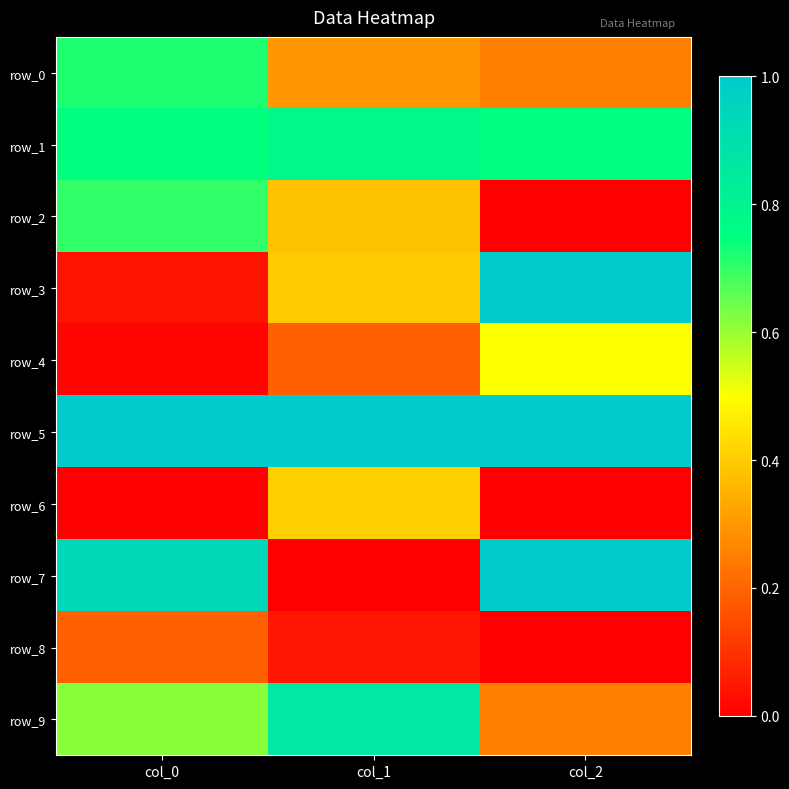

Rank the series at col_2 from lowest to highest value.

row_2, row_6, row_8, row_0, row_9, row_4, row_1, row_3, row_5, row_7